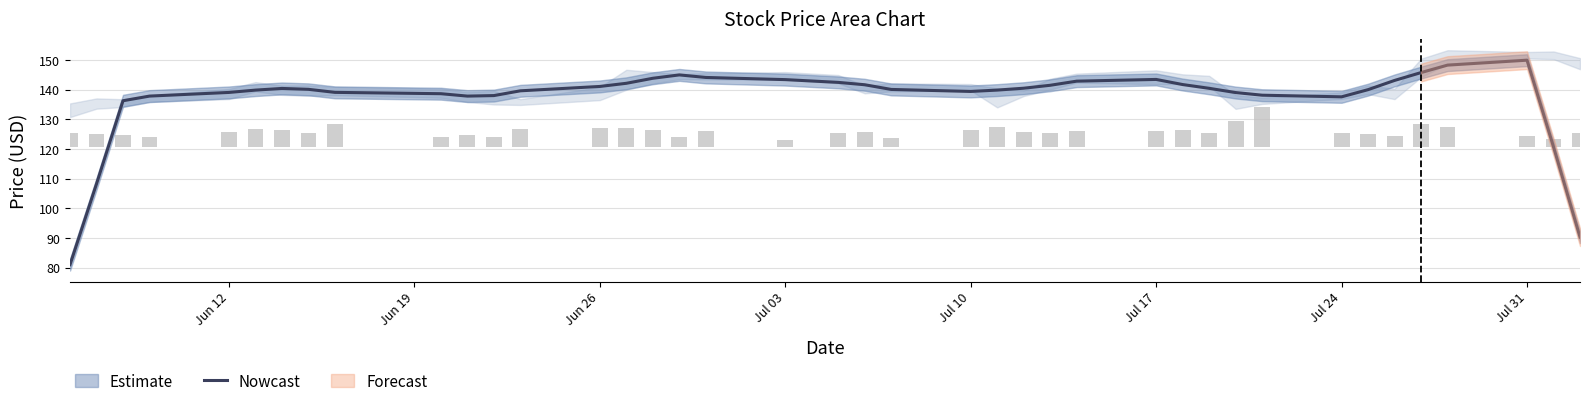

Which category has the highest value in the Nowcast series?

Jul 31